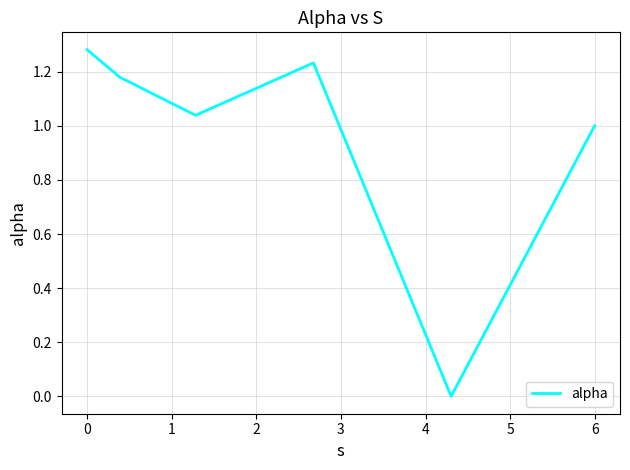

How many interior local peaks (higher than both neighbors) does the data have?

1